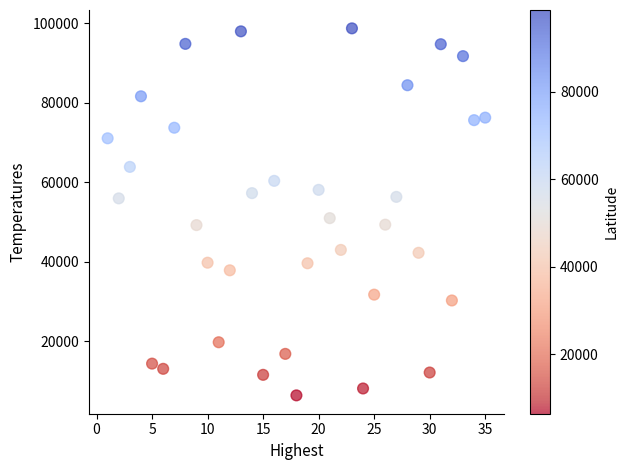

What is the range of Y values (max minus min)?

92331